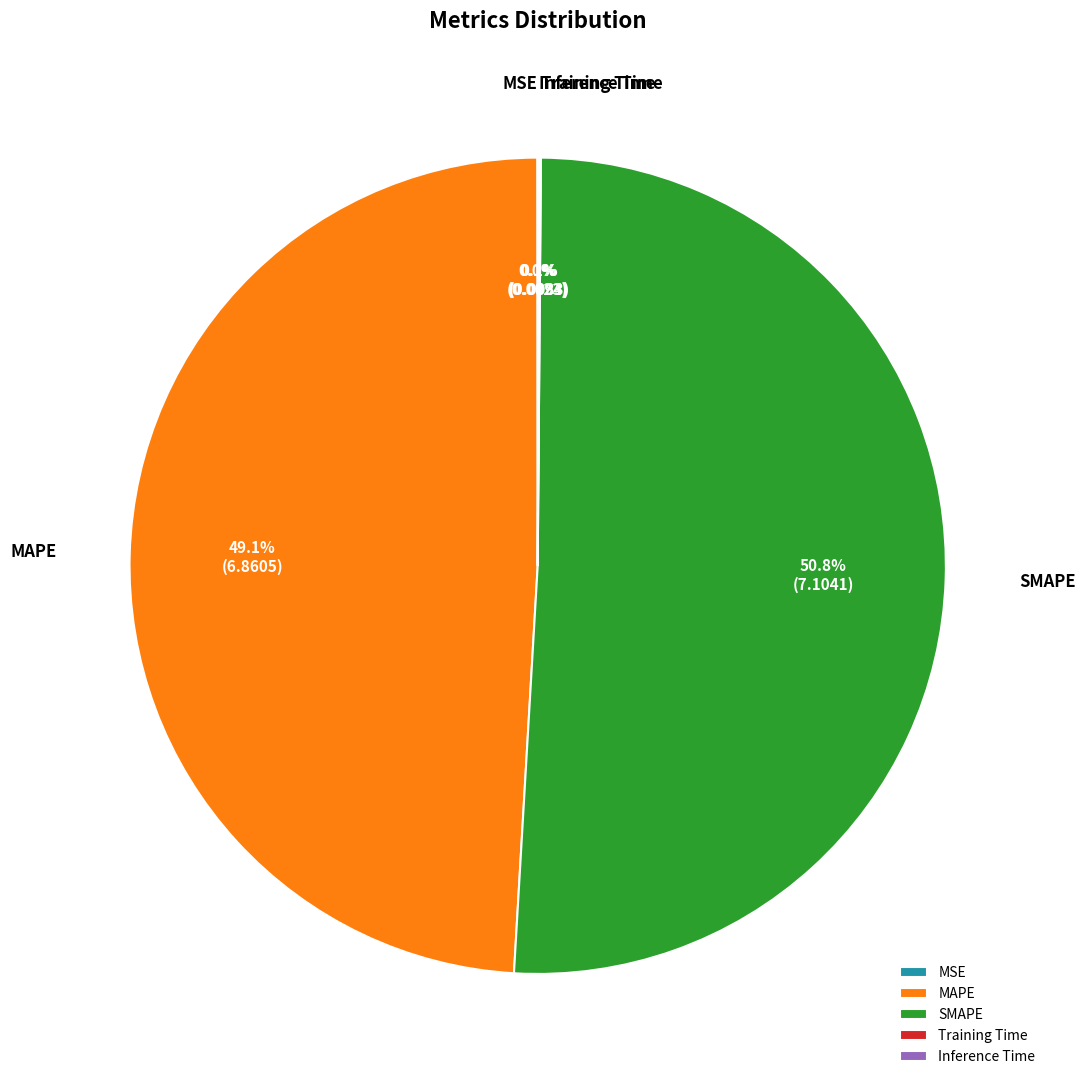

Does any single category account for the majority?

Yes